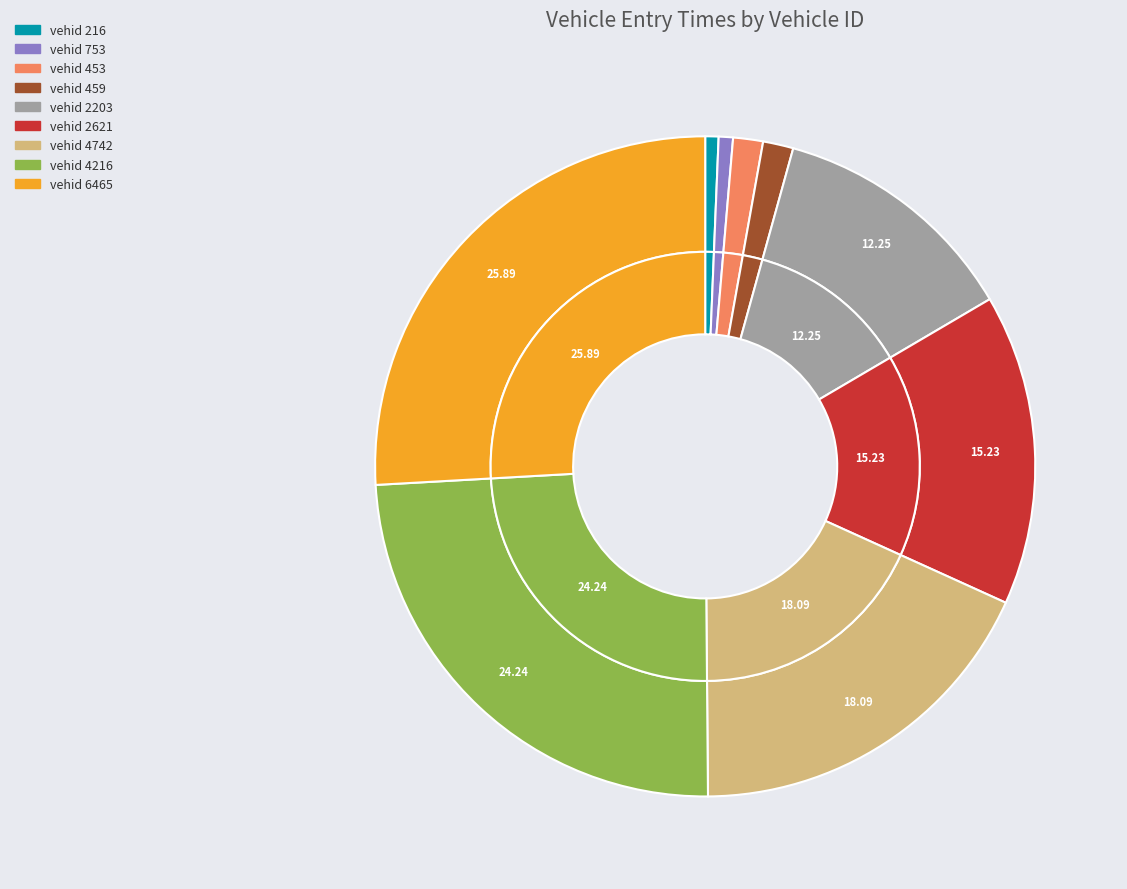

What is the smallest slice in the pie chart?

216